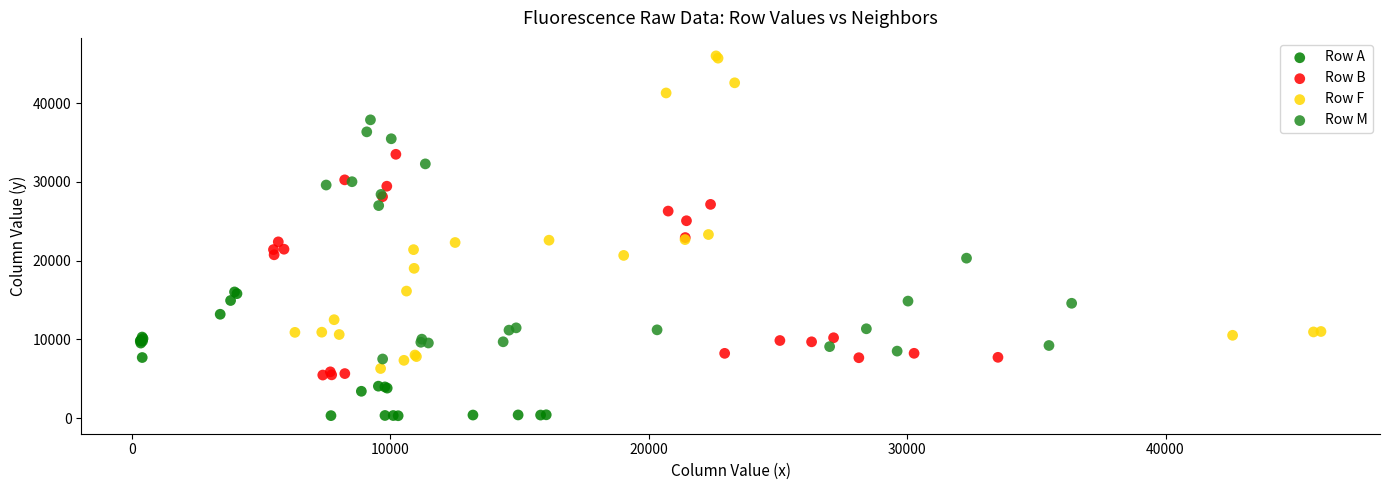

Which series reaches the minimum Y coordinate?

Row A